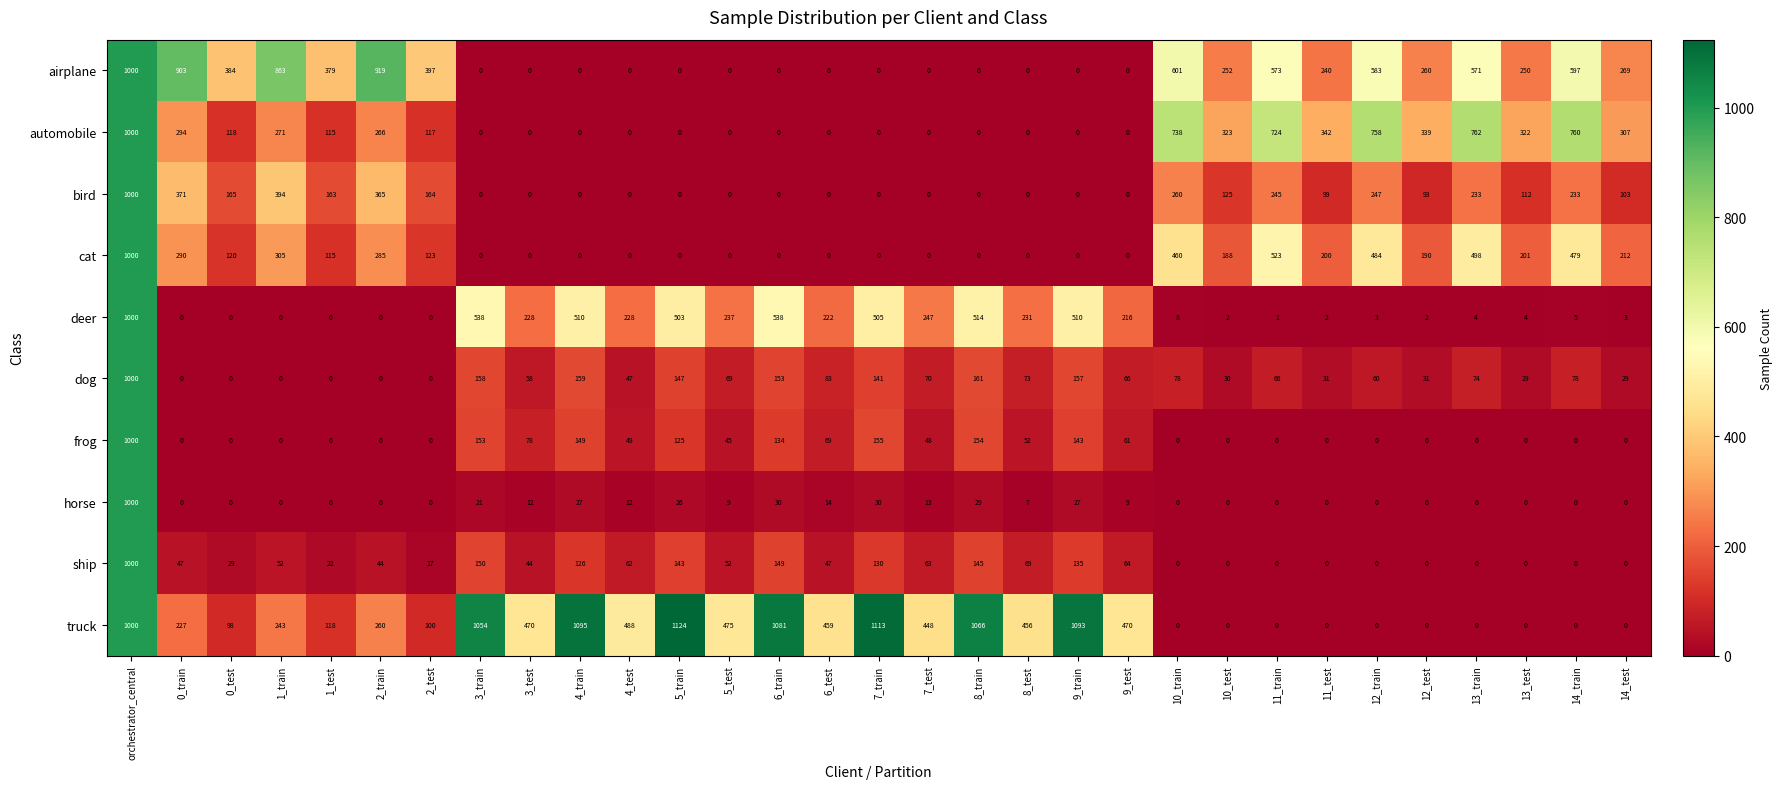

Where is cat nearest to the value 500?

13_train